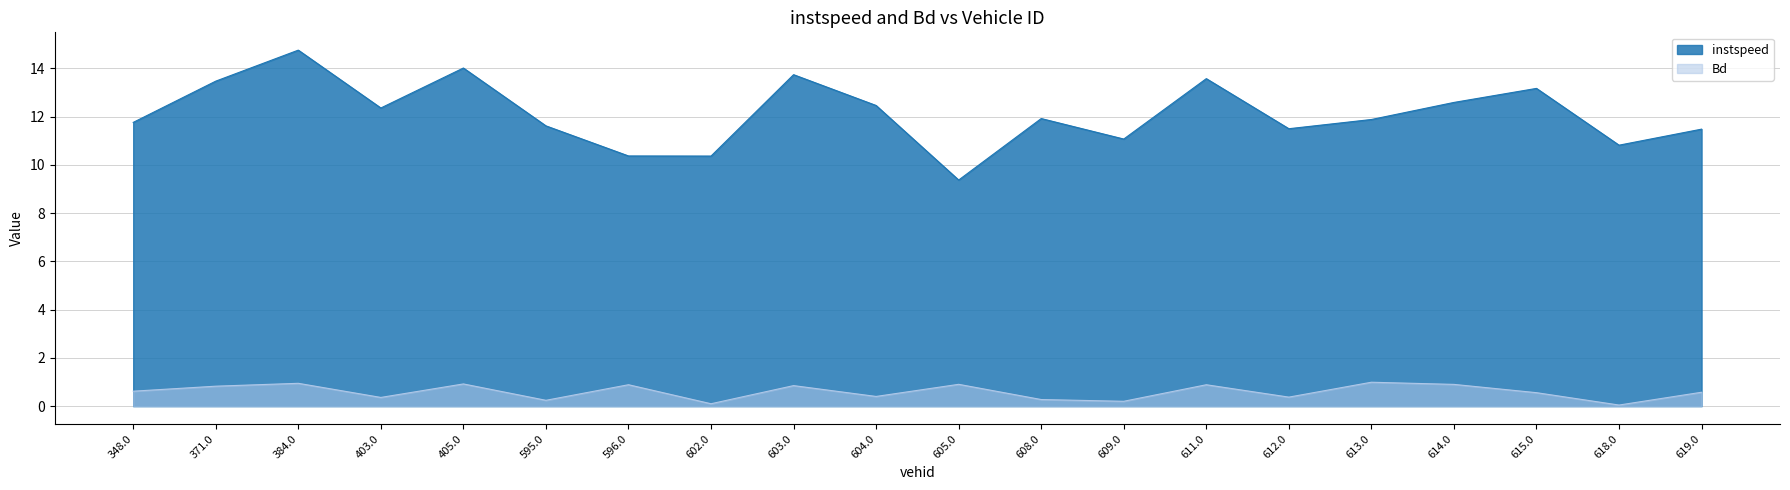

At which category does the chart reach its peak across all series?

384.0